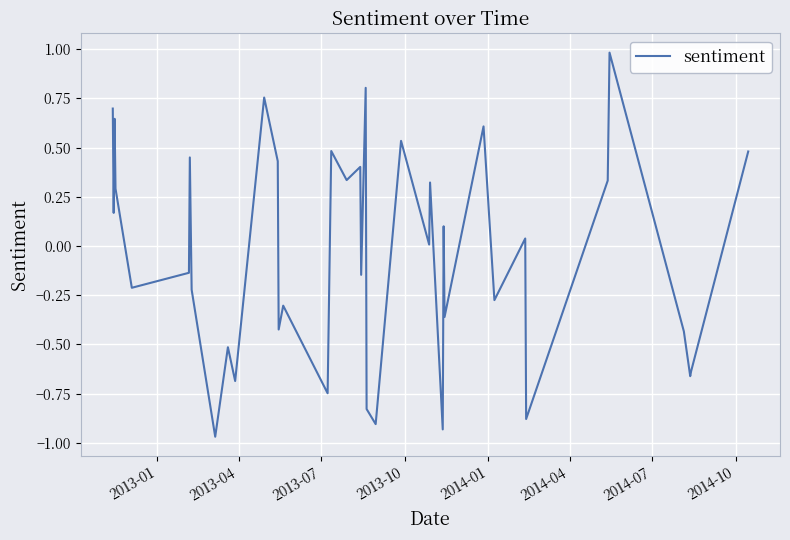

What is the difference between the maximum and minimum values?

2.0